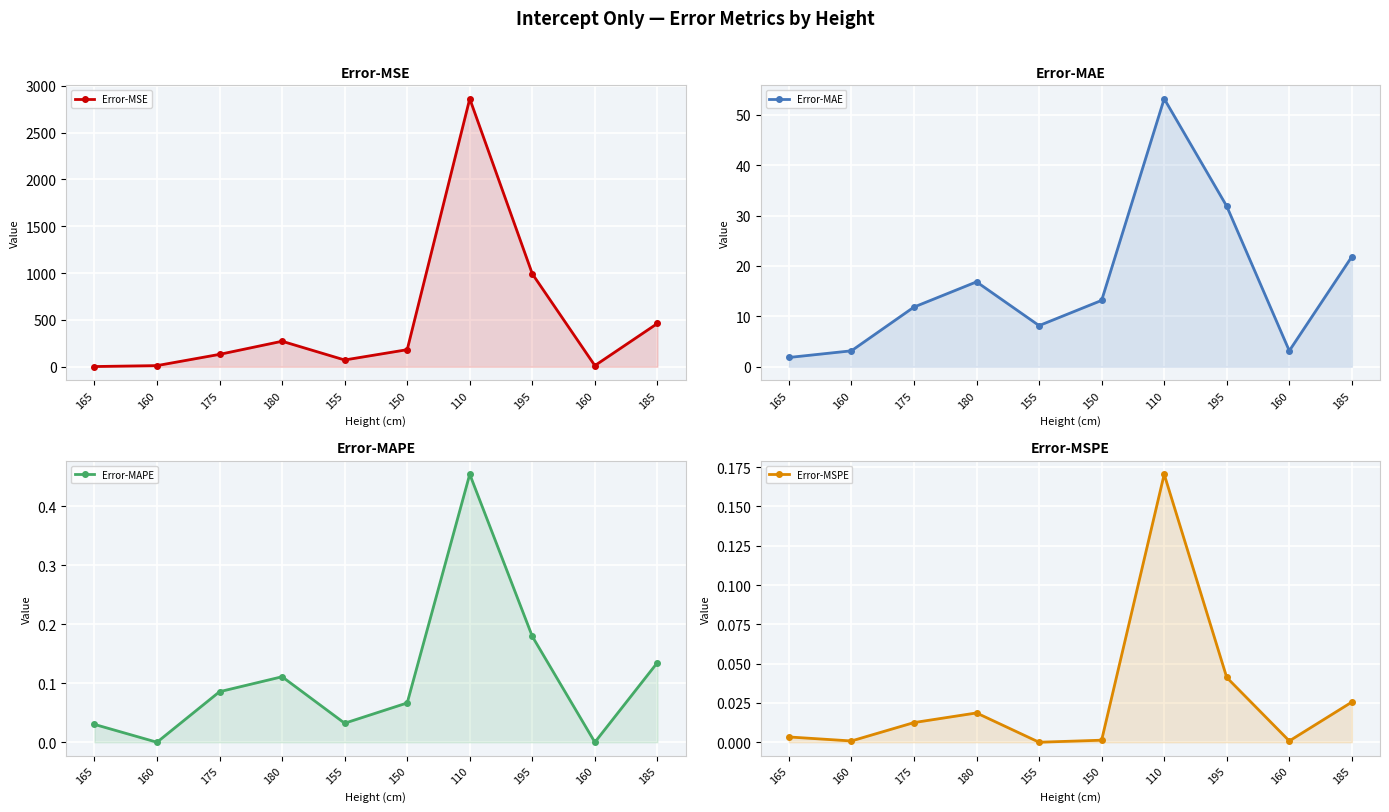

How many intersections are there between Error-MAPE and Error-MSPE?

4